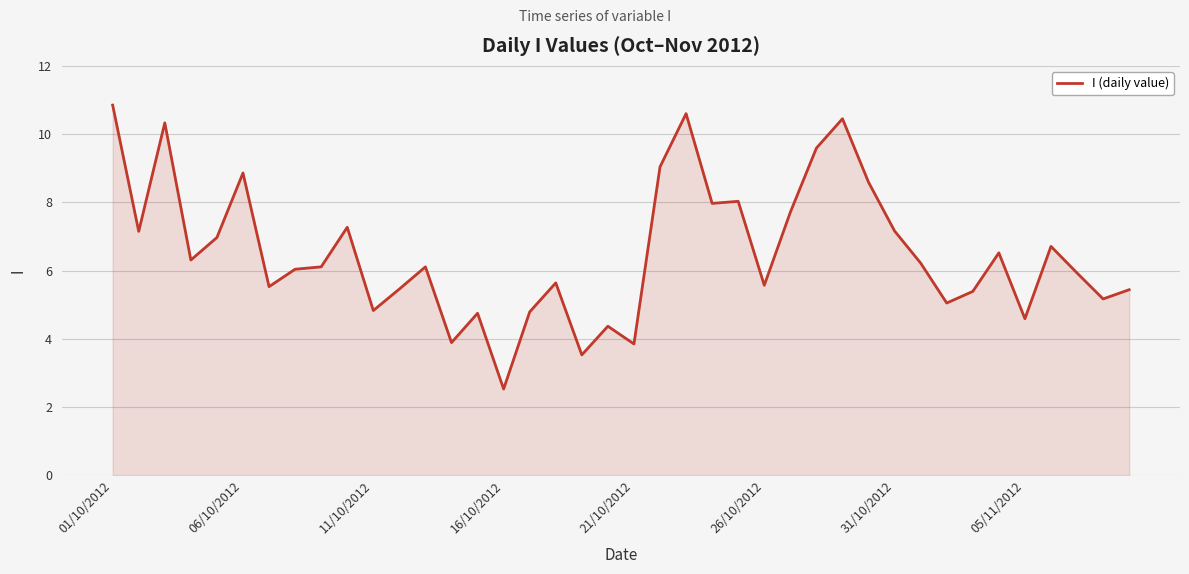

What is the smallest value displayed?

2.5